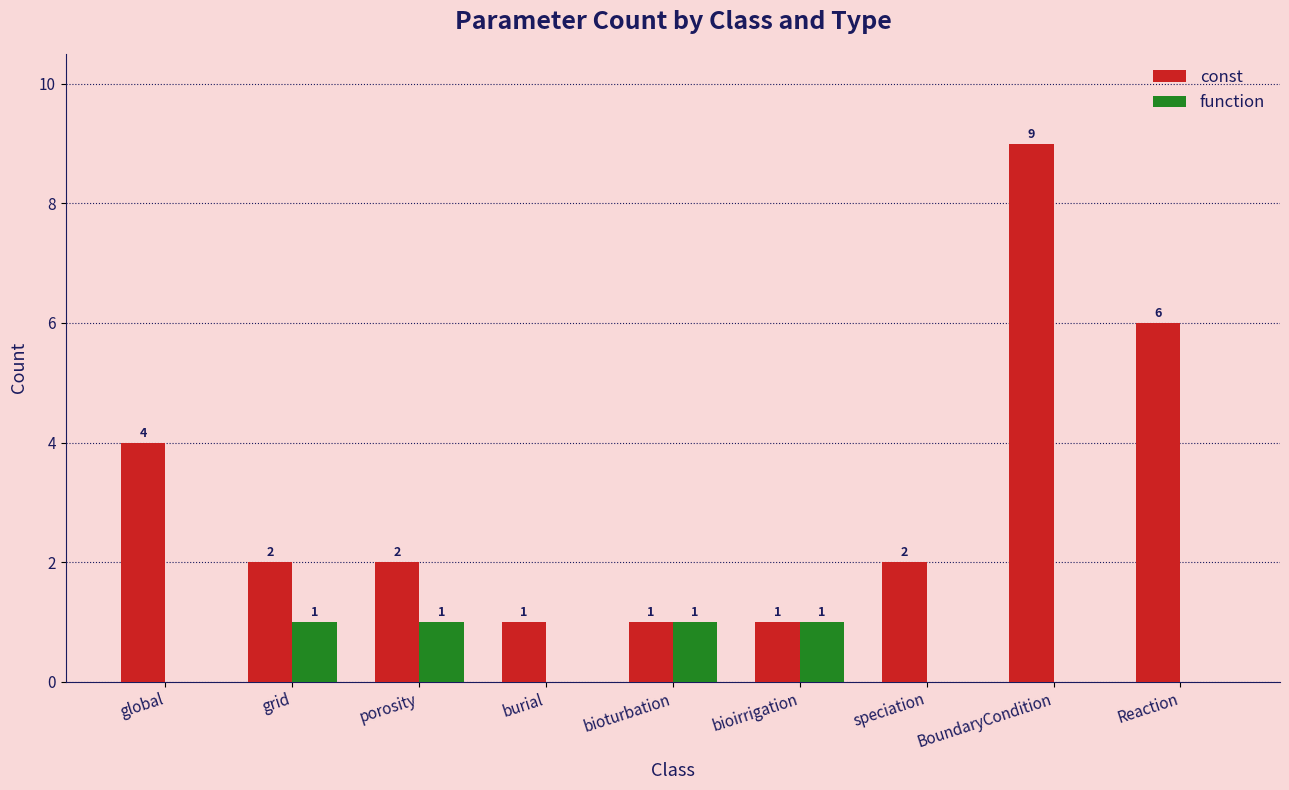

The value of const at bioirrigation is 1. True or false?

True